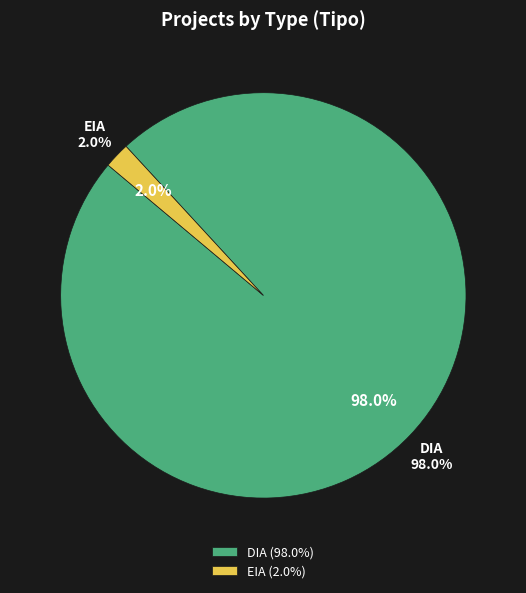

Between DIA and EIA, which is larger?

DIA